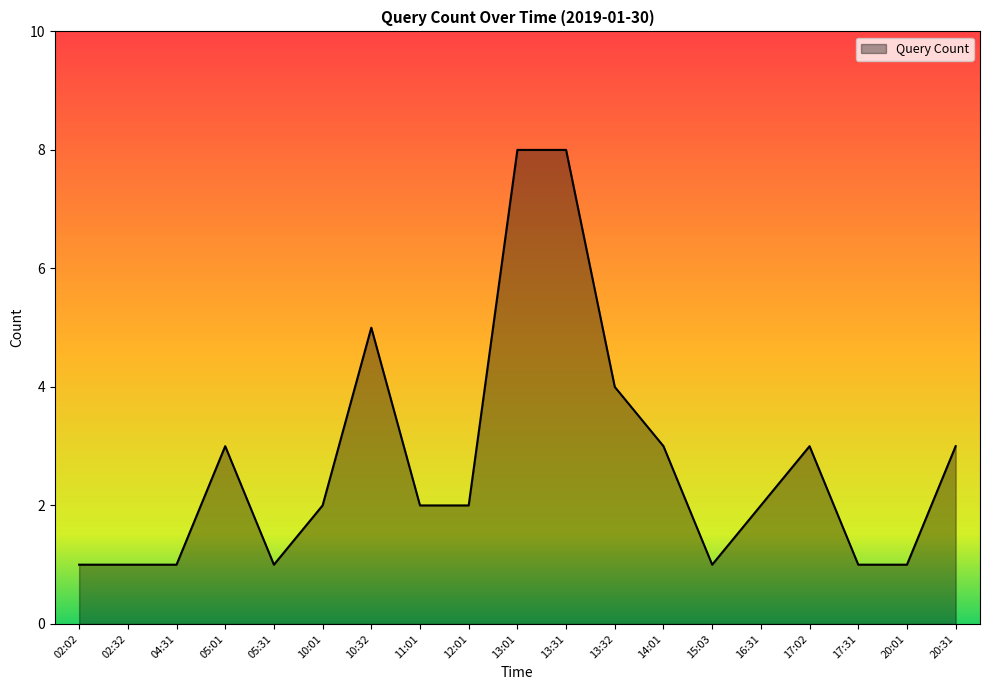

True or false: the data shows 1 at 02:32.

True